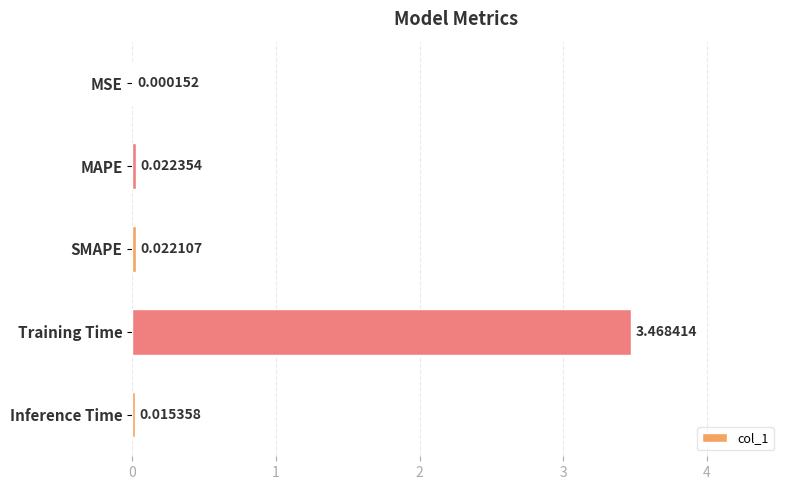

Where is the data nearest to the value 1?

MAPE